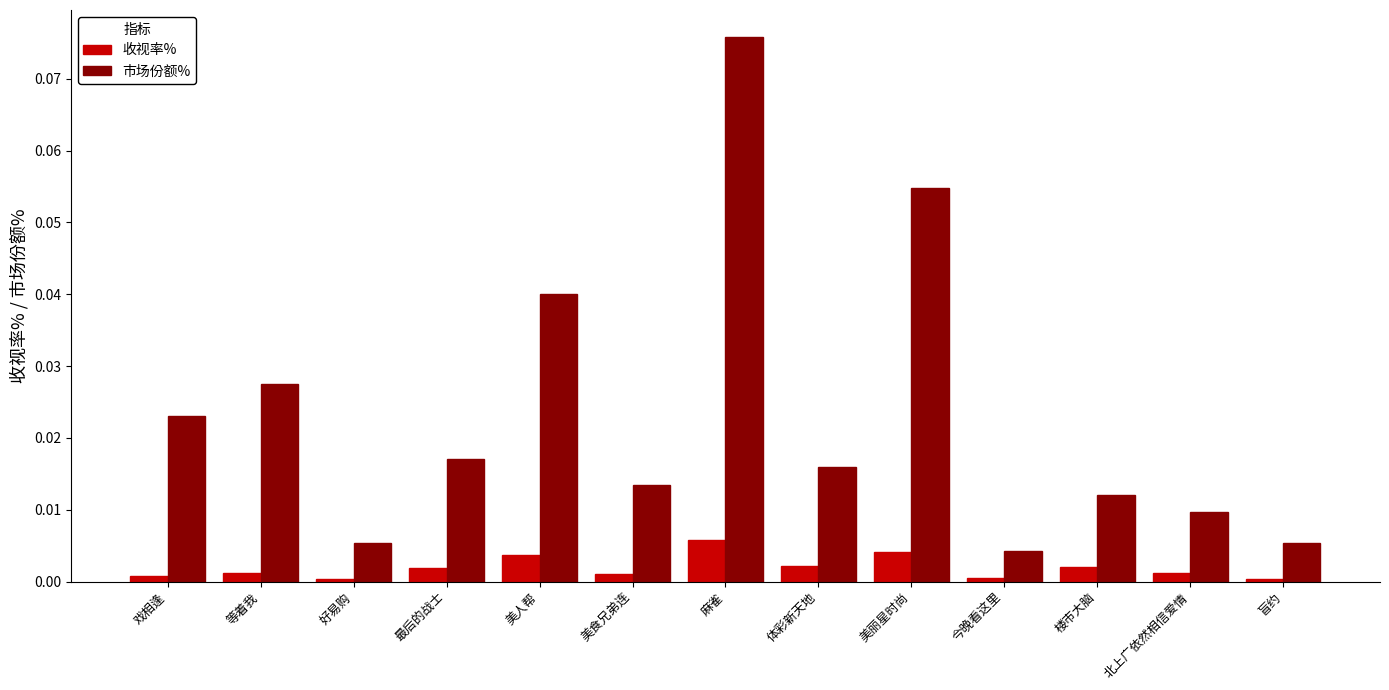

Is the value of 市场份额% at 美食兄弟连 greater than the value of 收视率% at 今晚看这里?

Yes